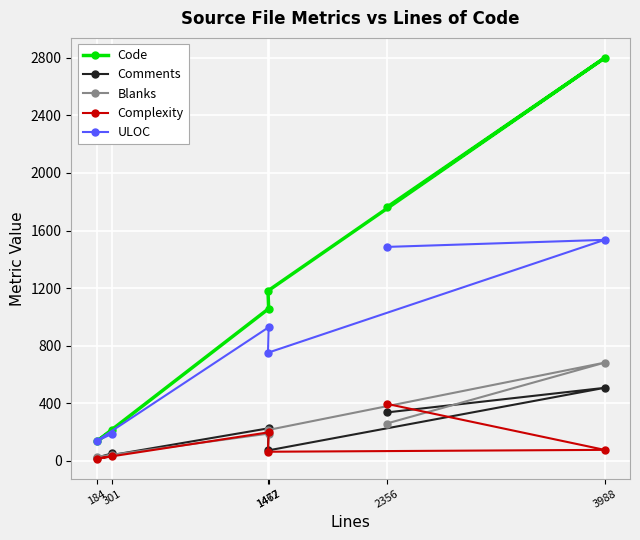

List the series in order of their peak value, highest first.

Code, ULOC, Blanks, Comments, Complexity